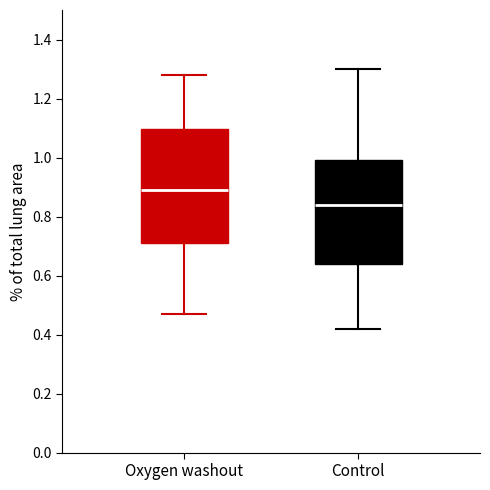

Reading left to right, read every box against the y-axis: the position of its median line, the range the box covers, and the ends of its whiskers. The values are not printed on the chart, so give them approximately, as read against the axis.

Oxygen washout: median 0.90, box 0.72 to 1.10, whiskers 0.48 to 1.28
Control: median 0.84, box 0.64 to 1.00, whiskers 0.42 to 1.30